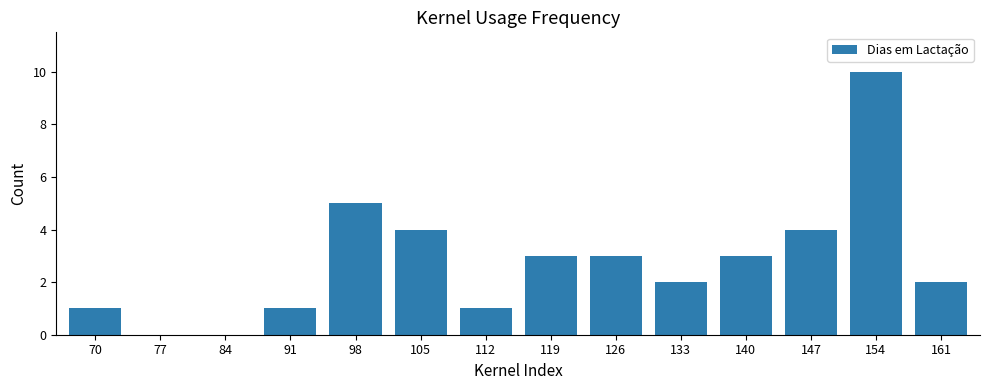

What is the ratio of the value at 98 to the value at 133?

2.5